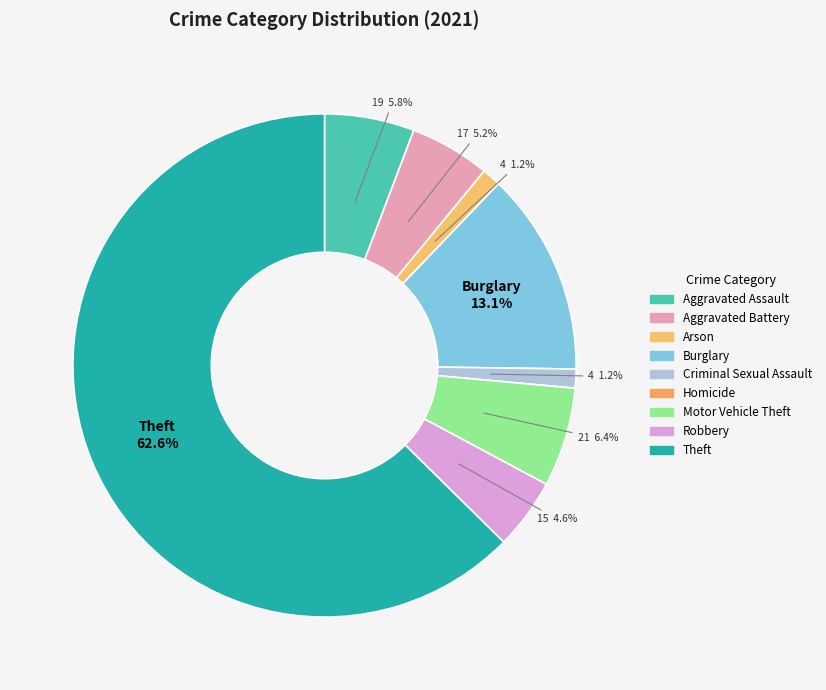

True or false: Homicide accounts for 0% of the total.

True